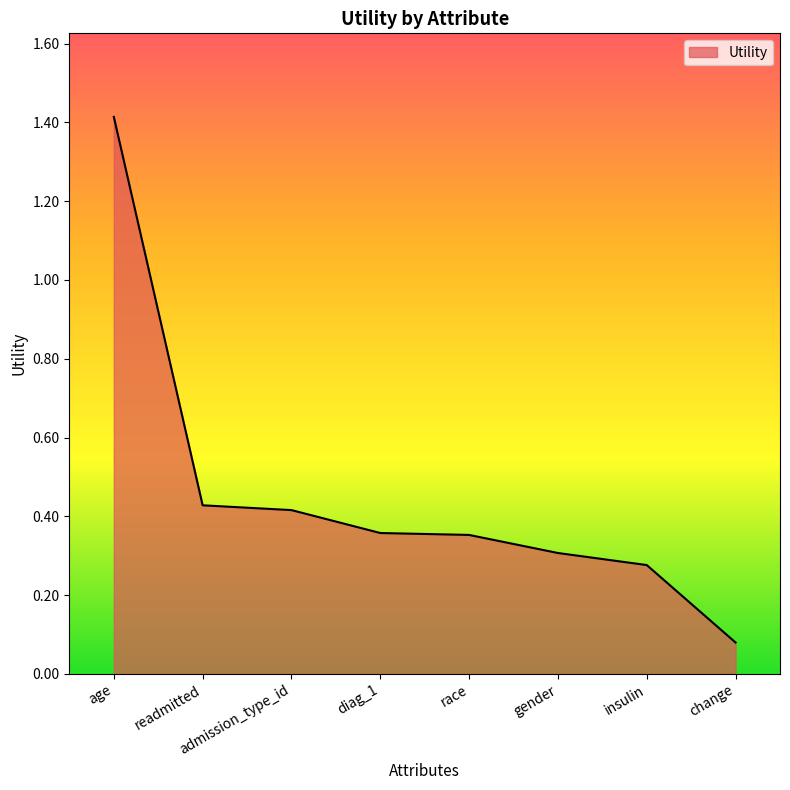

Which label corresponds to the largest value in the chart?

age